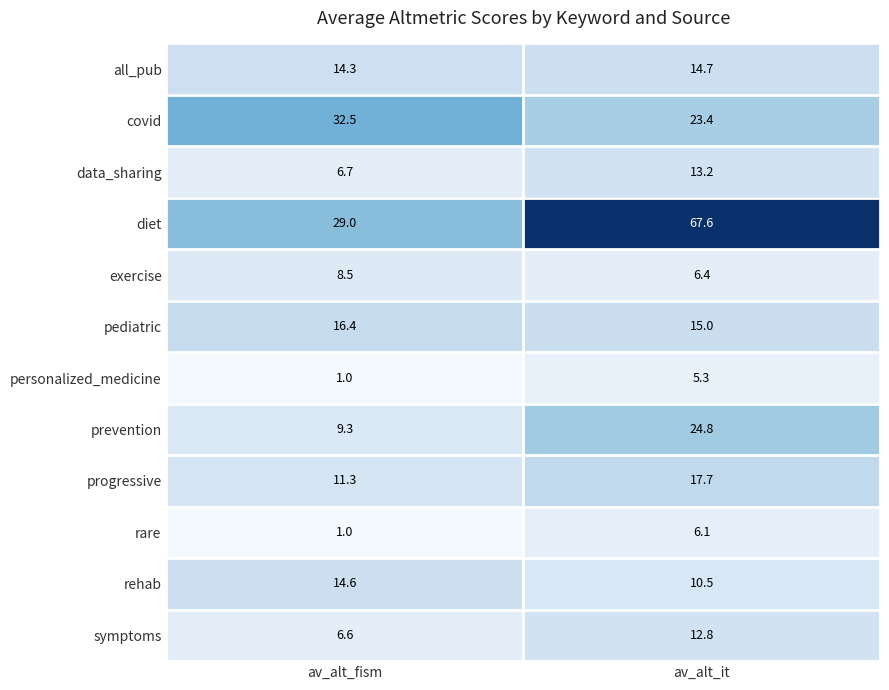

Between av_alt_fism and av_alt_it, which series saw the biggest shift?

diet